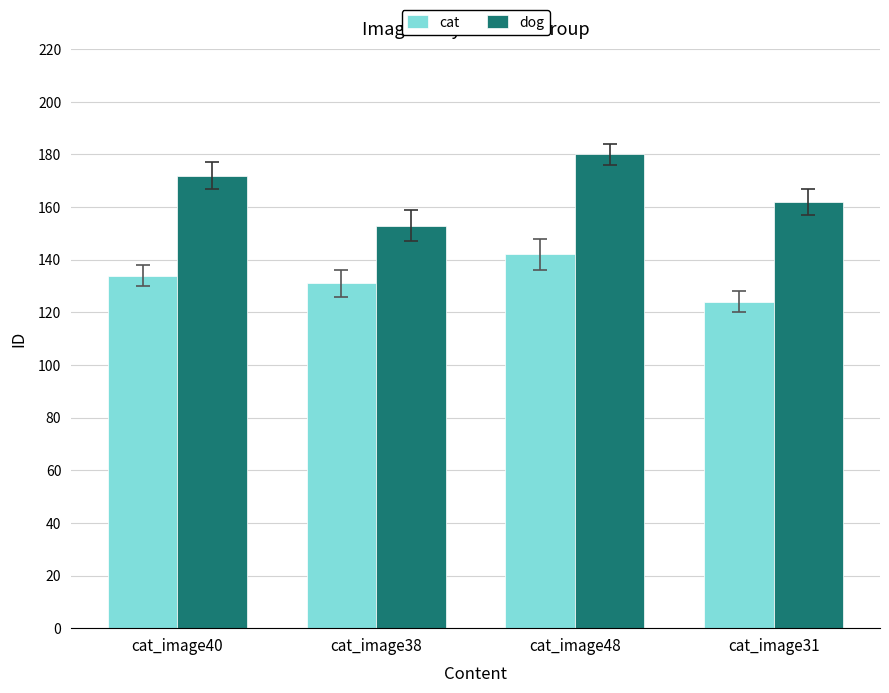

Where is dog nearest to the value 166?

cat_image31